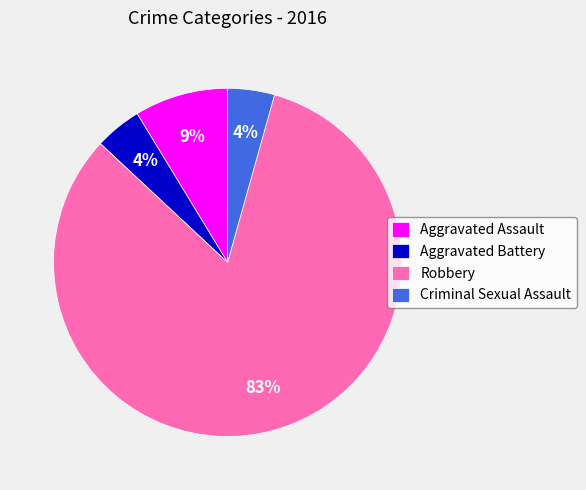

Combined, do Criminal Sexual Assault and Aggravated Battery account for over 50%?

No